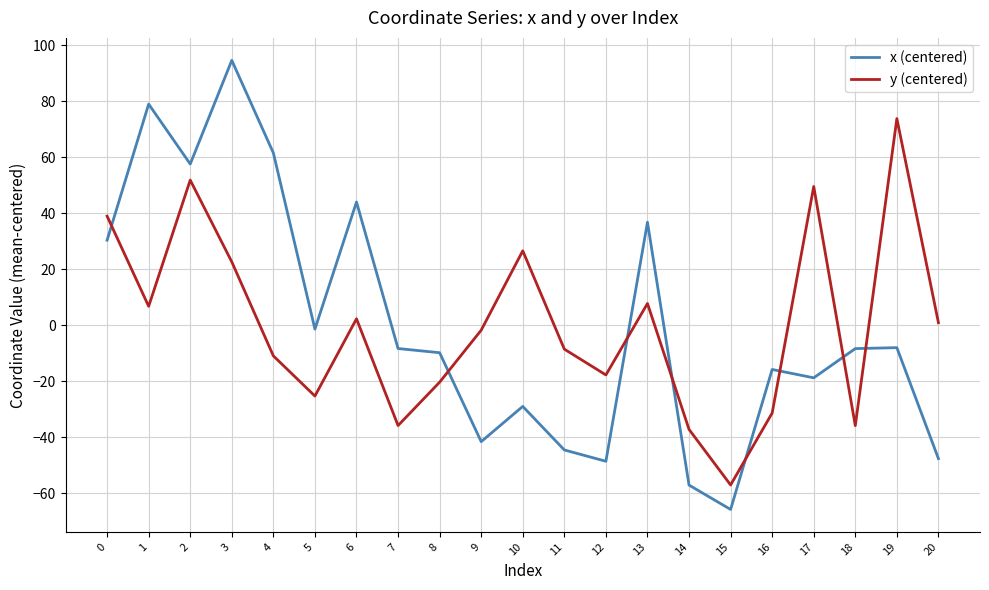

In x (centered), how many points are higher than both neighbors (excluding endpoints)?

7